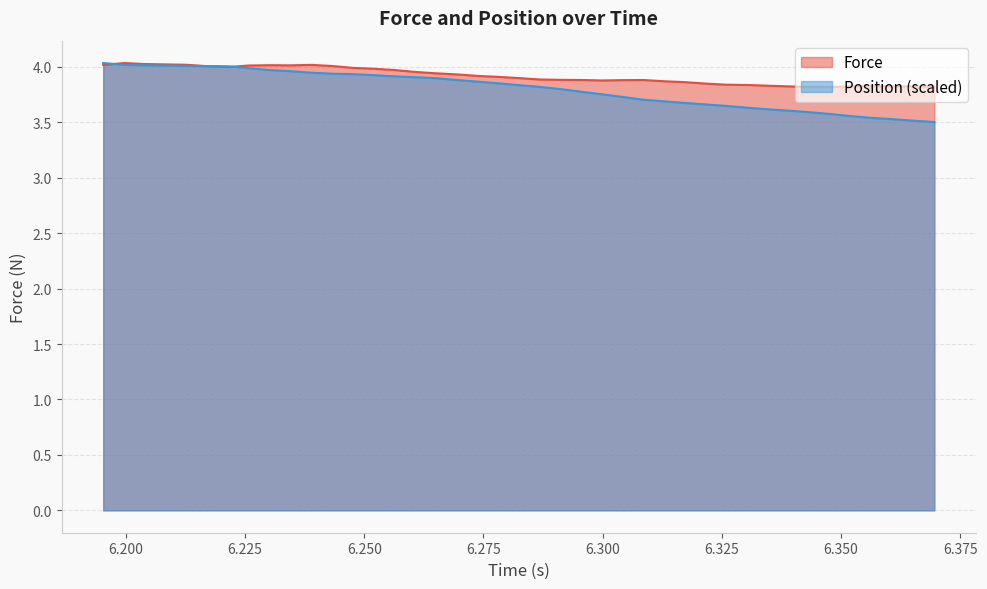

After their last crossing, which series has the higher values: Position or Force?

Force